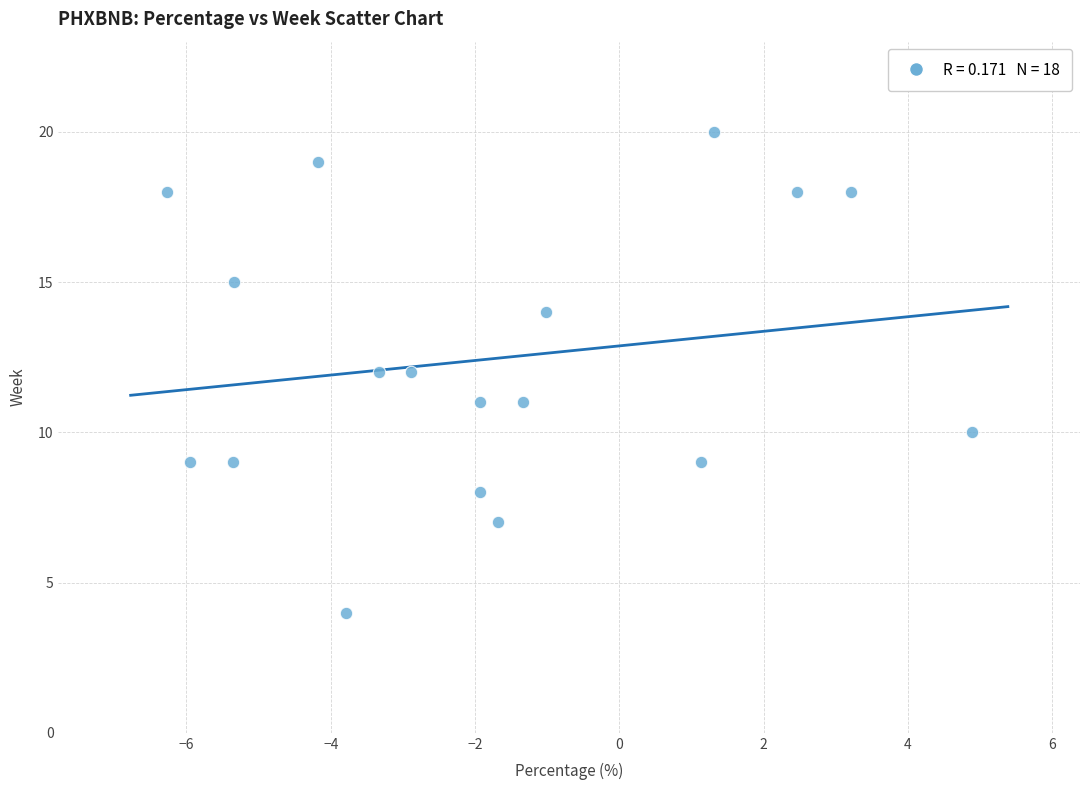

What is the range of Y values (max minus min)?

16